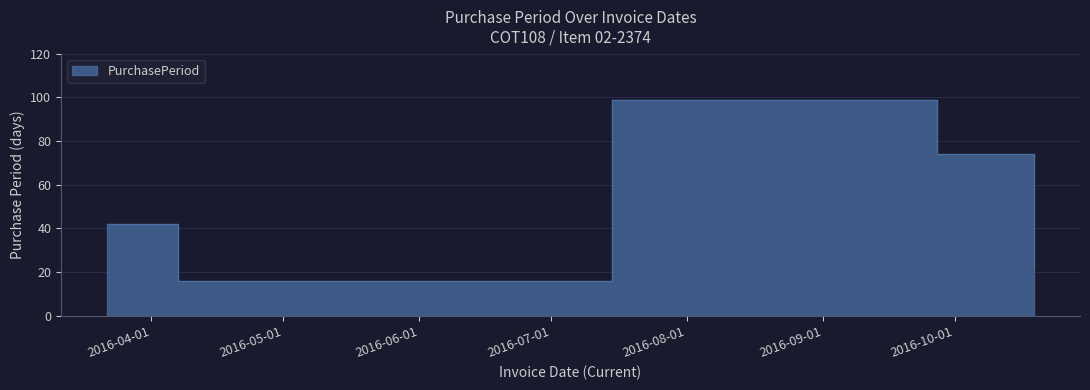

Which has a higher value, 2016-07-15 or 2016-03-22?

2016-07-15